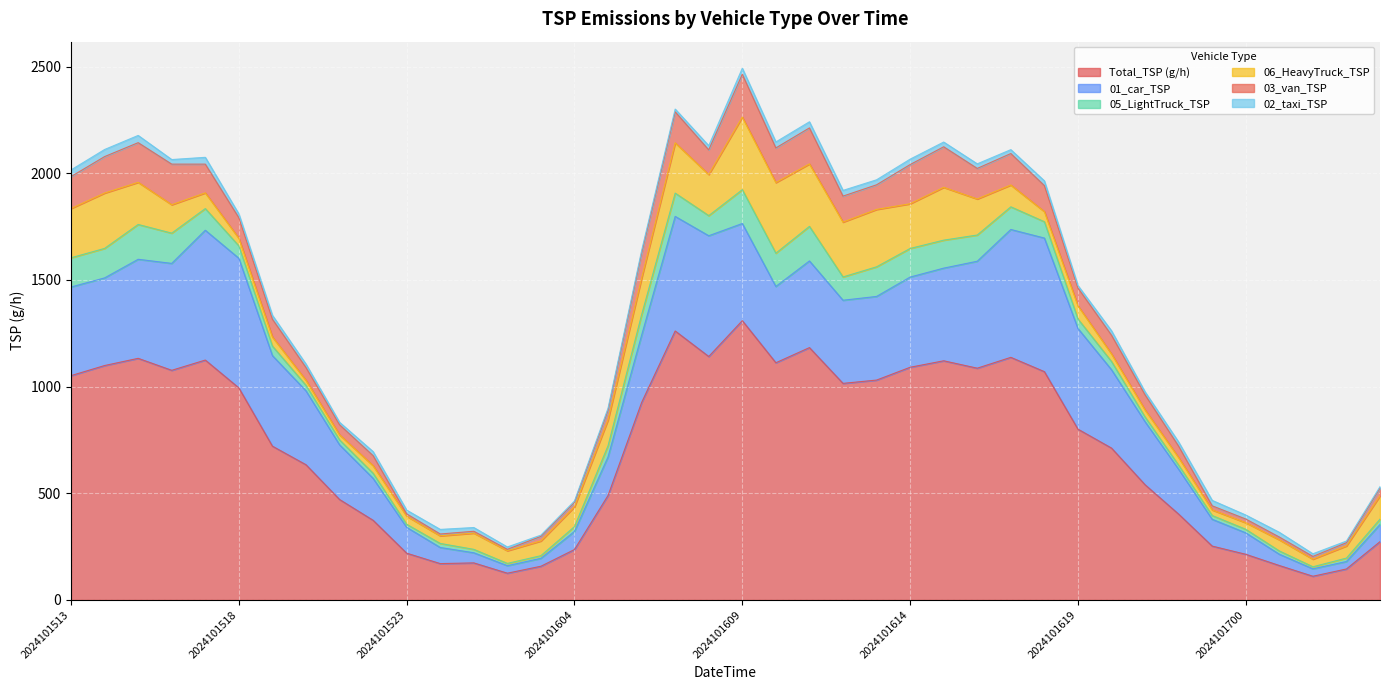

Does the chart display data point markers on the line(s)?

No